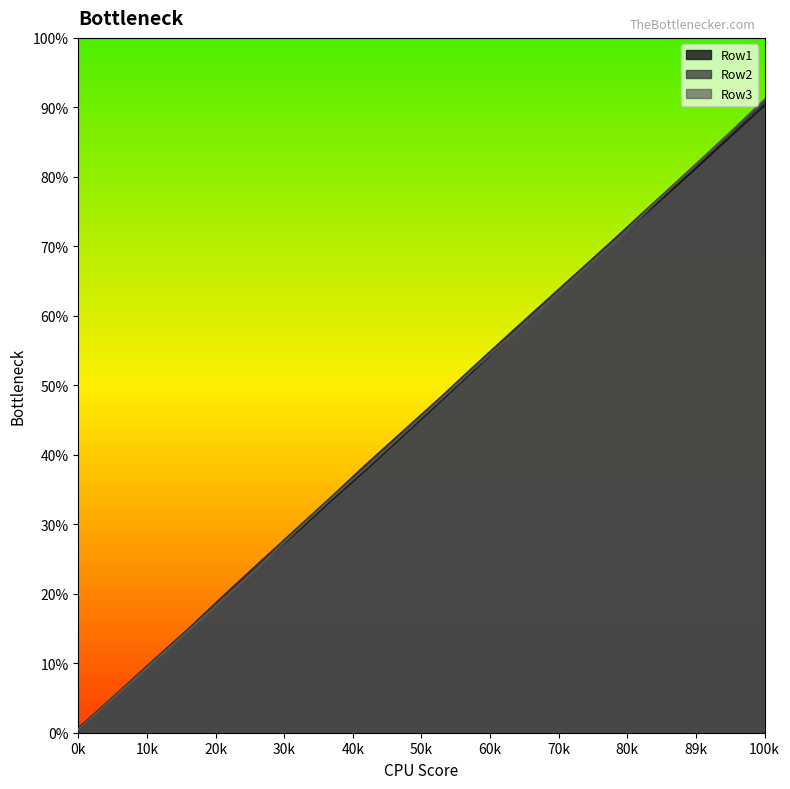

Which series has the widest spread of values?

Row3